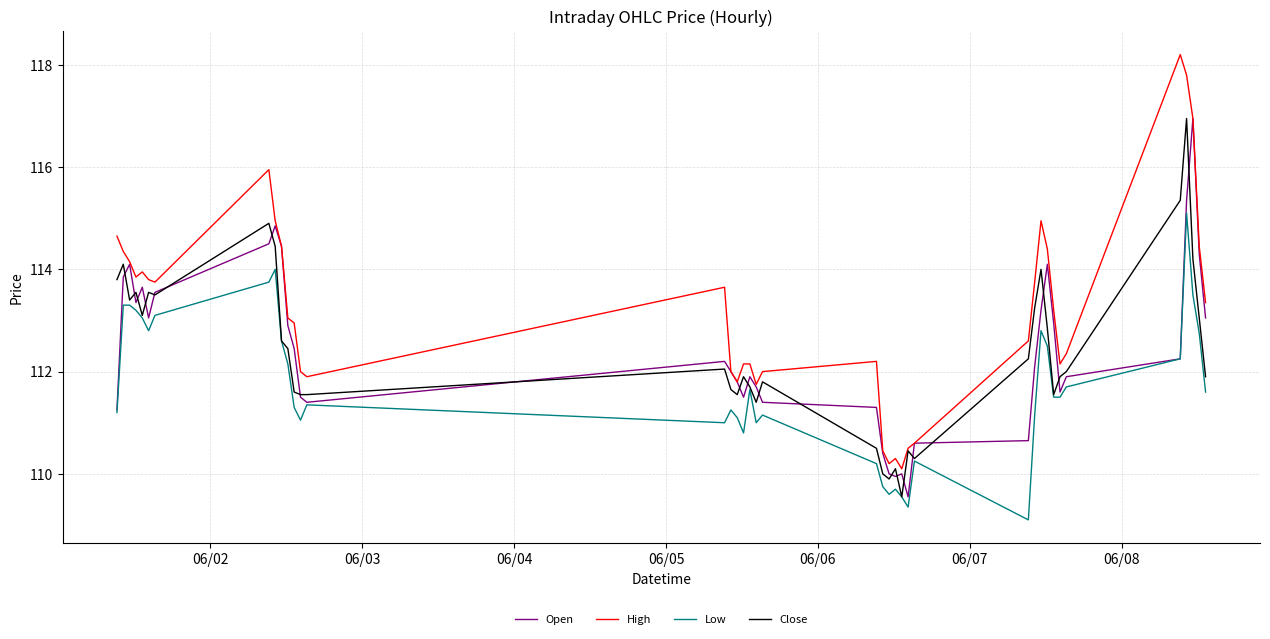

True or false: High and Low intersect in this chart.

False